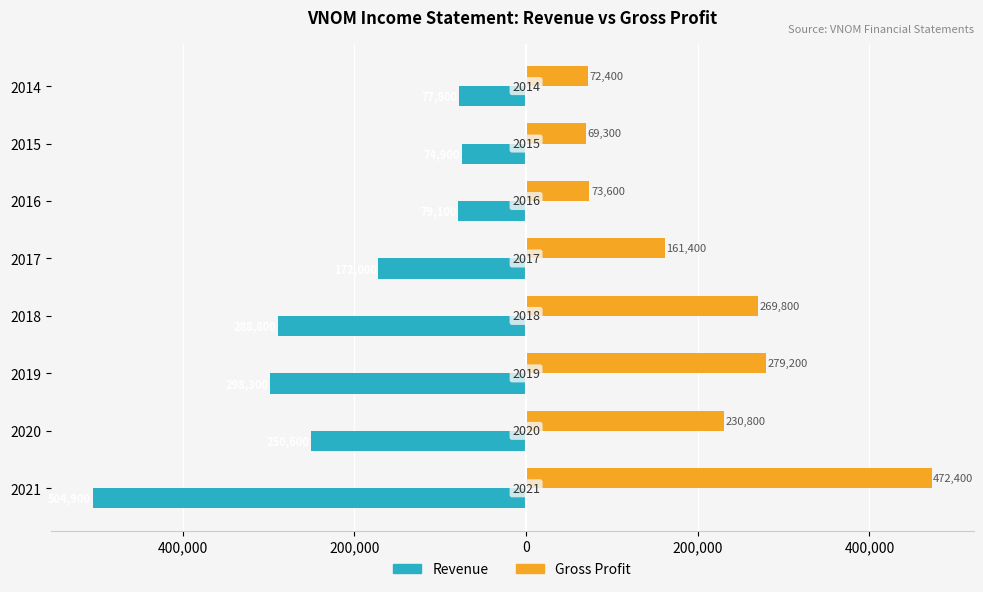

What is the minimum value for Revenue?

-504900